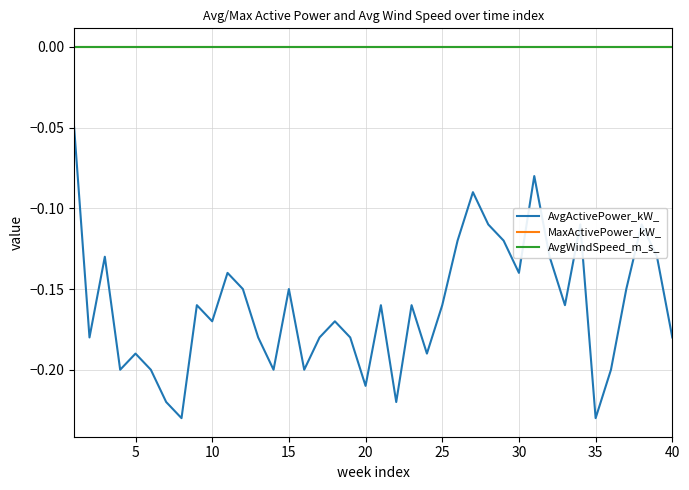

True or false: AvgActivePower_kW_ and MaxActivePower_kW_ intersect in this chart.

False